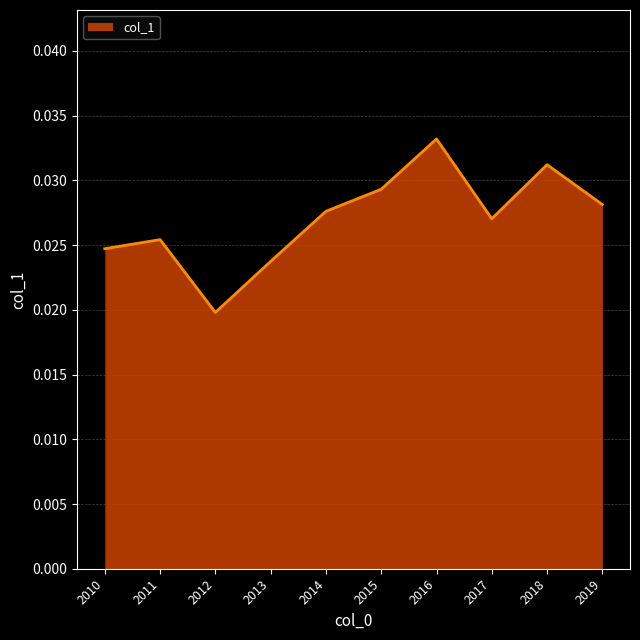

Rank the categories by value from lowest to highest.

2012, 2013, 2010, 2011, 2017, 2014, 2019, 2015, 2018, 2016